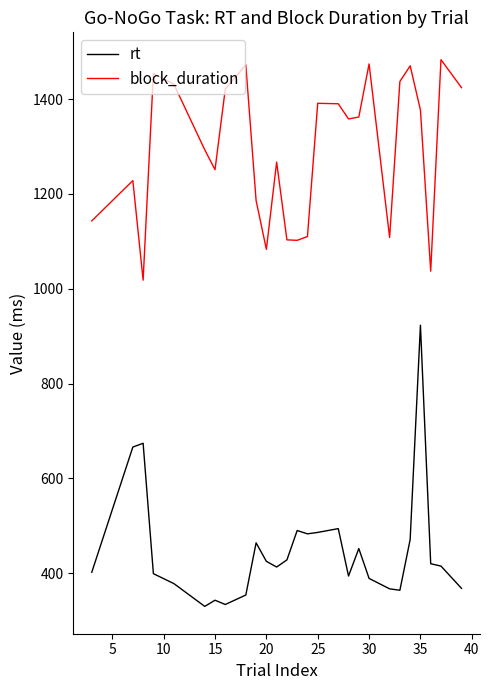

How many lines are shown in the chart?

2